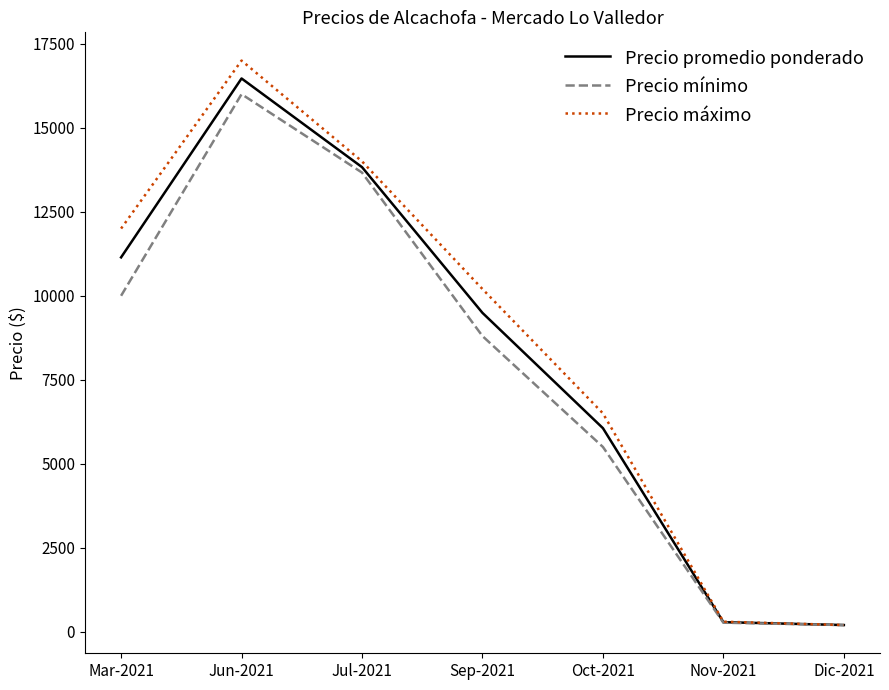

True or false: Precio mínimo has a value of 1728 at Oct-2021.

False